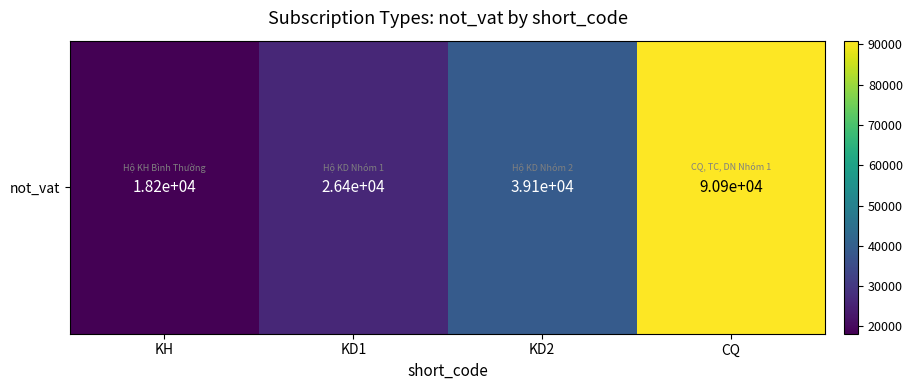

What is the change in value from KH to CQ?

+72727